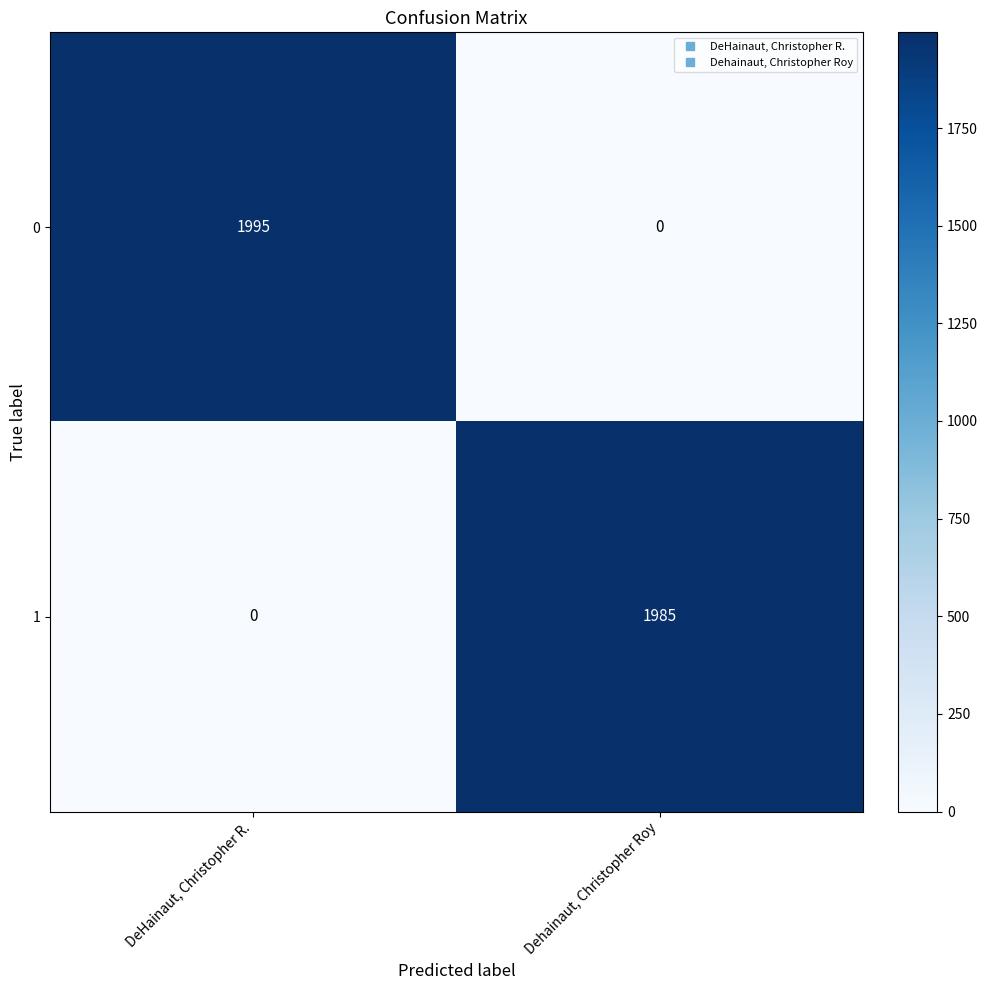

The 1 series shows 0 at DeHainaut, Christopher R.. True or false?

True